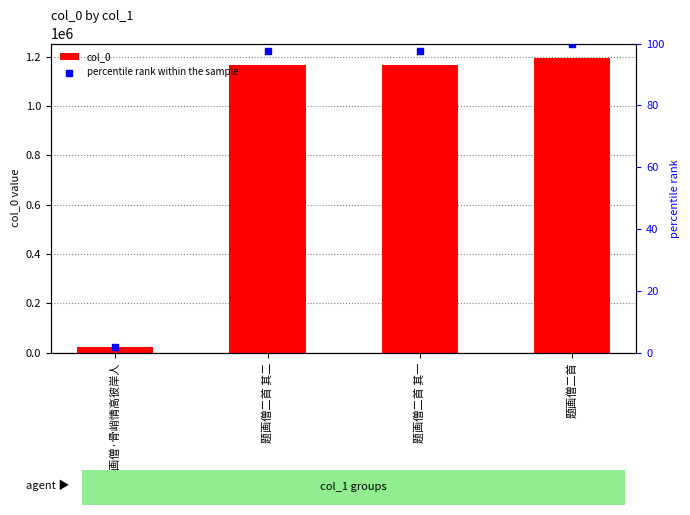

Is the value of col_0 at 题画僧二首 其一 greater than the value of percentile rank within the sample at 题画僧二首?

Yes